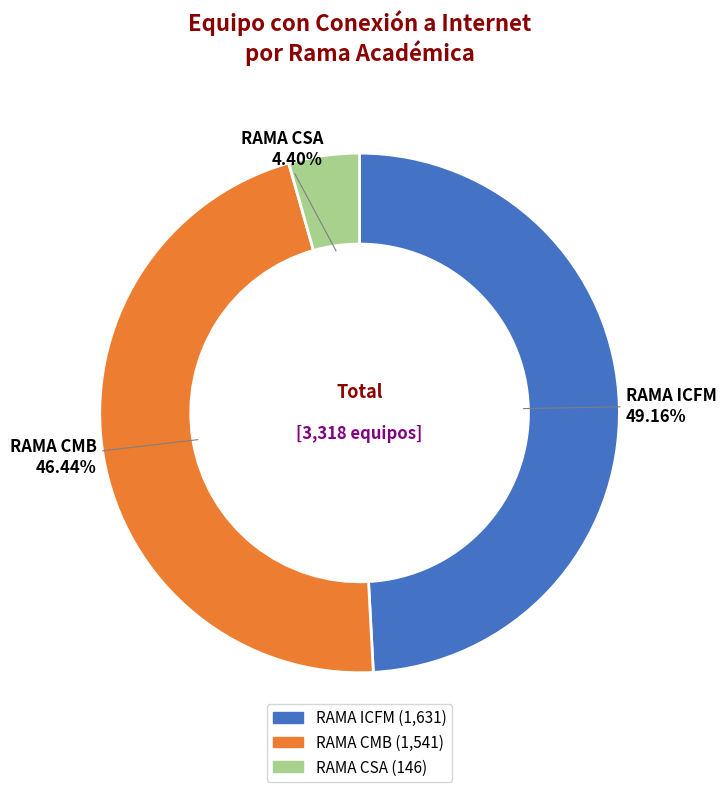

To the nearest percent, what is the difference between the largest and smallest slice percentages?

45%